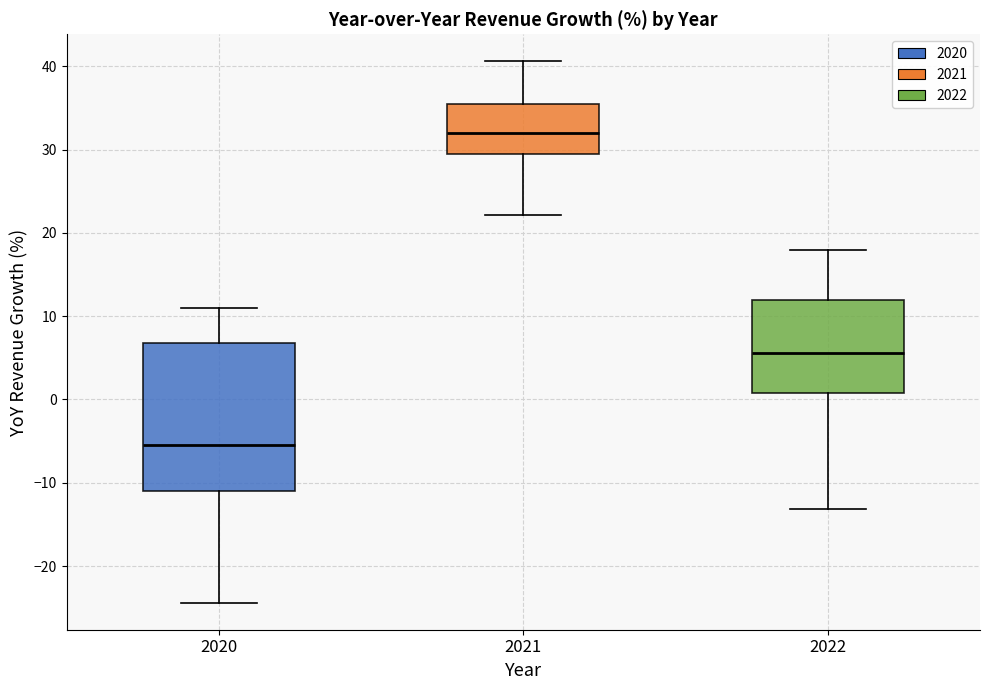

Comparing the boxes themselves (not the whiskers), which one is the tallest?

2020